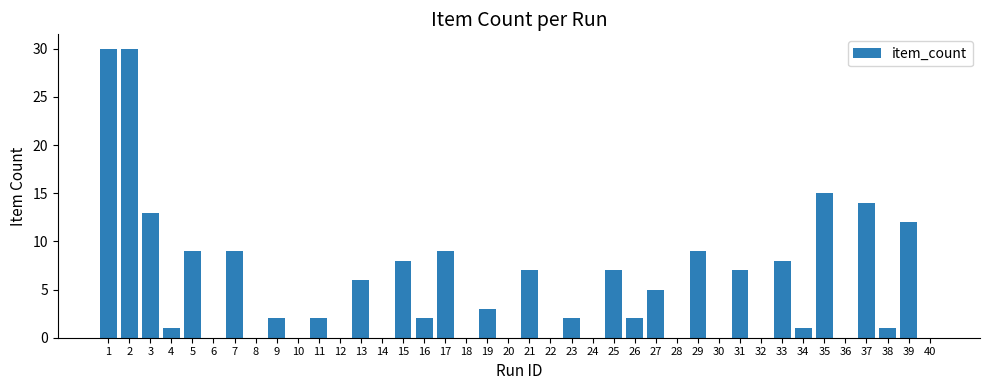

Read the value at 1, to the nearest 10.

30